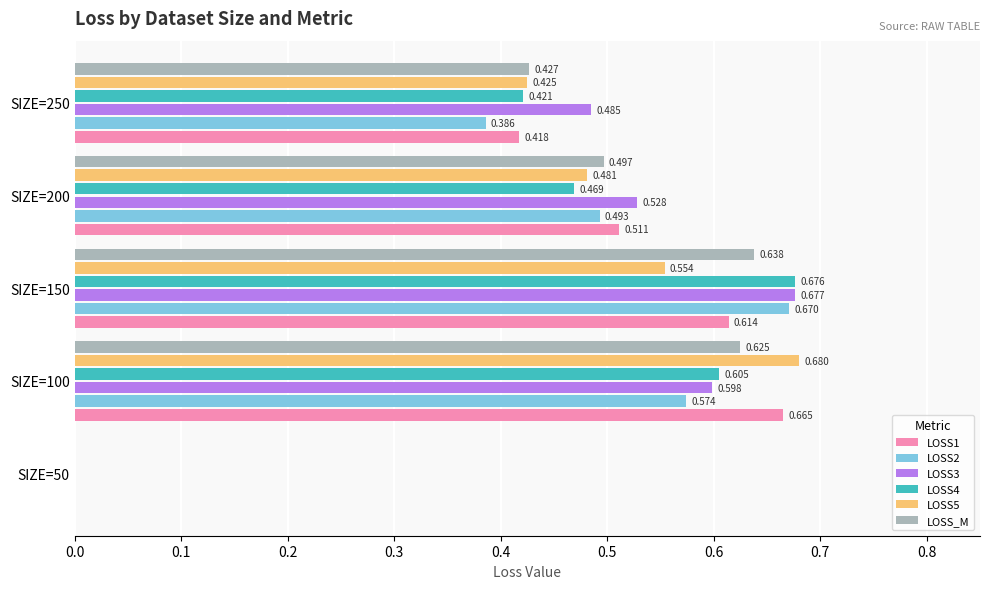

Which series has the largest total across all categories?

LOSS3